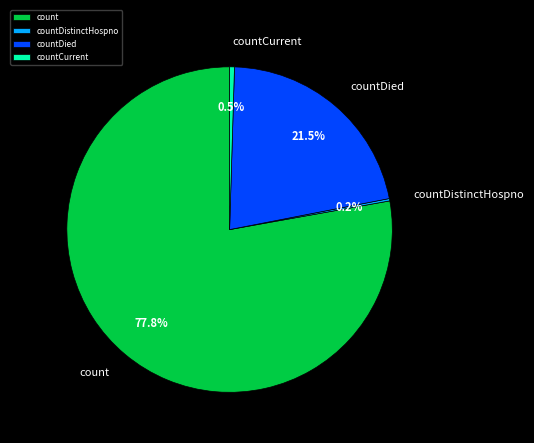

How much of the chart is everything except count?

22.2%